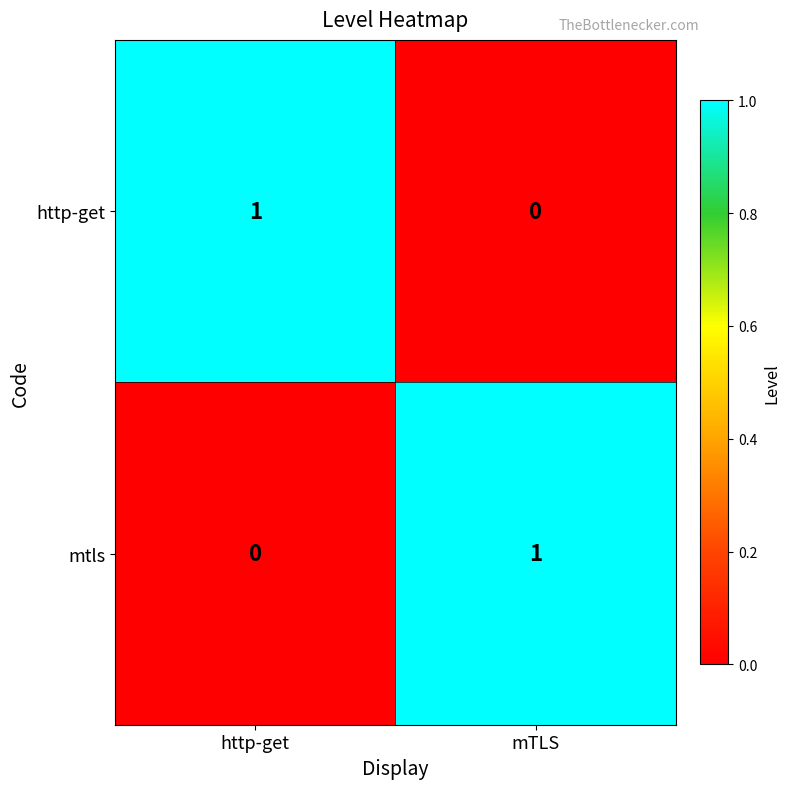

At which label is http-get closest to 0?

mTLS